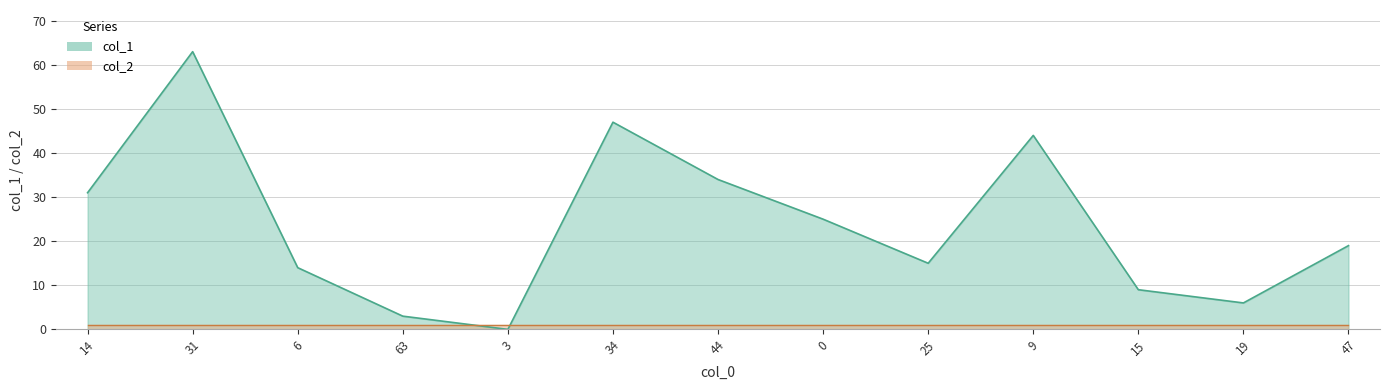

Reading left to right, list all the values displayed in this chart.

31	63	14	3	0	47	34	25	15	44	9	6	19